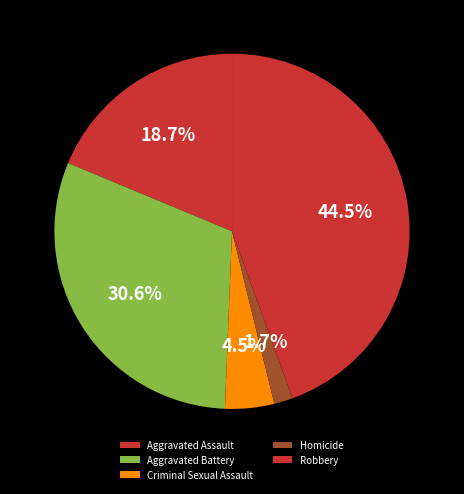

Is Robbery the majority of the pie?

No